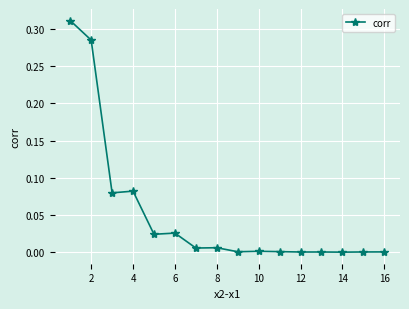

What is the sum of all values?

0.8